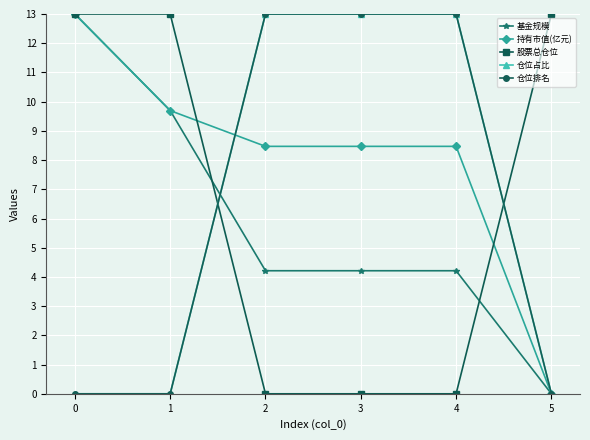

Does the chart have visible grid lines?

Yes